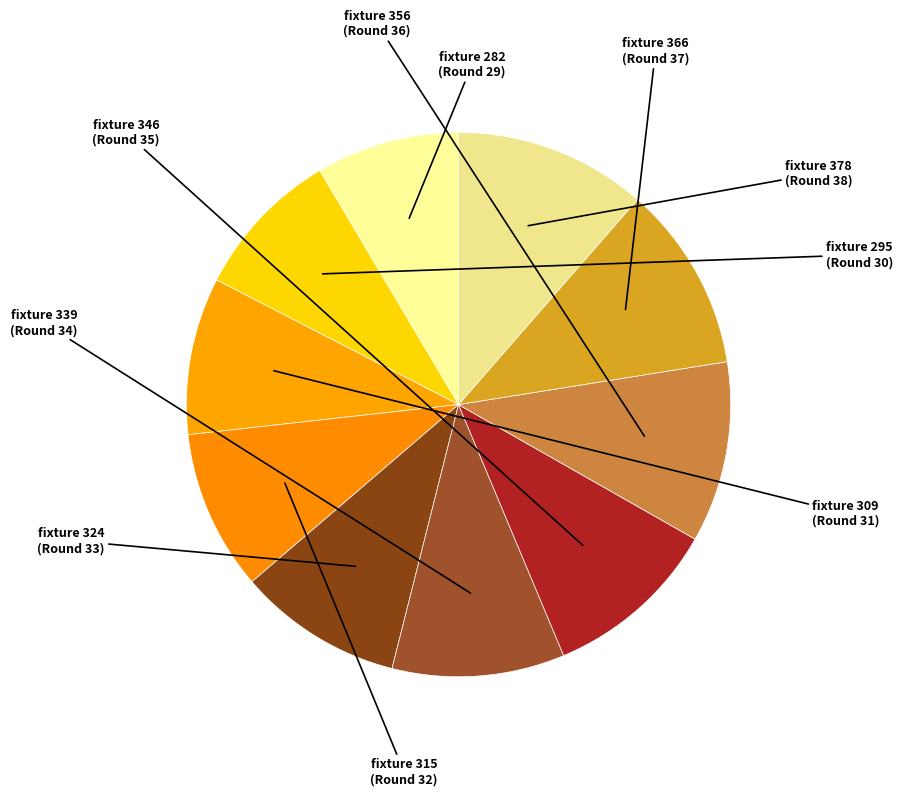

What is the largest slice in the pie chart?

Round 38 (fixture 378)